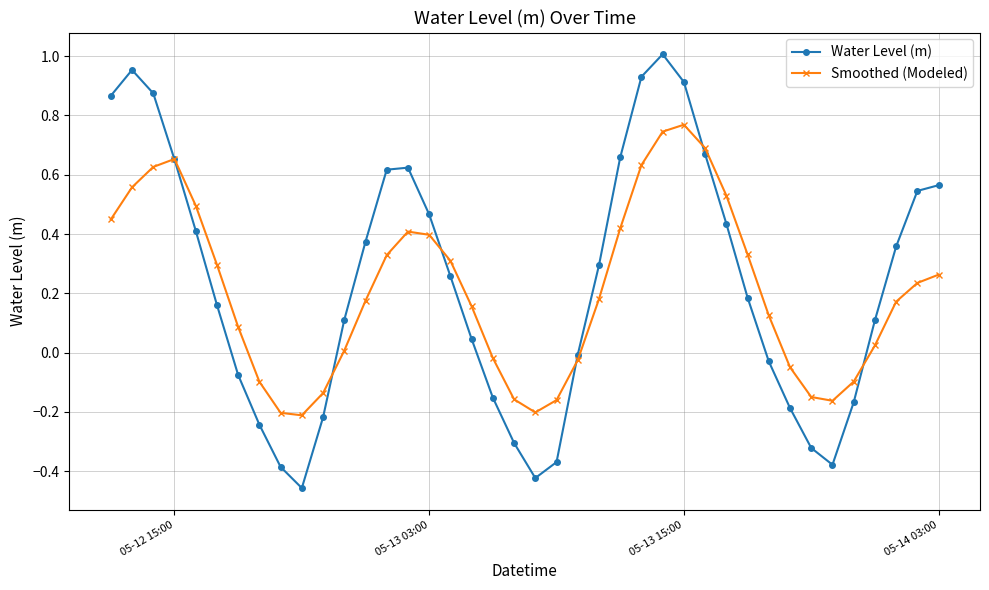

At how many categories does at least one series exceed 0?

27